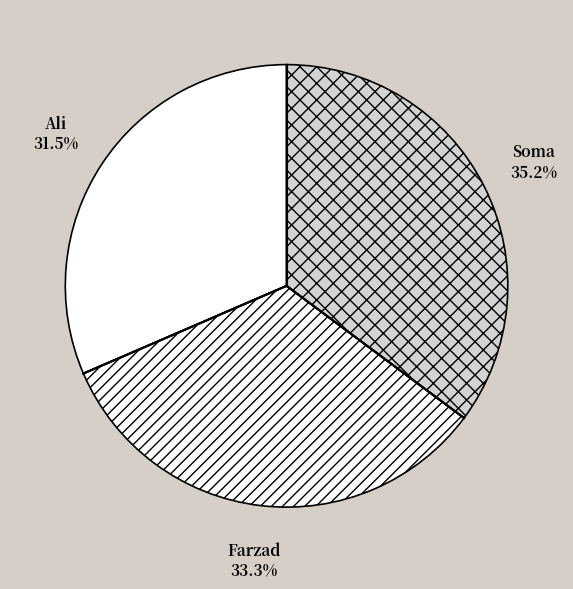

Which category has the smallest portion of the pie?

Ali